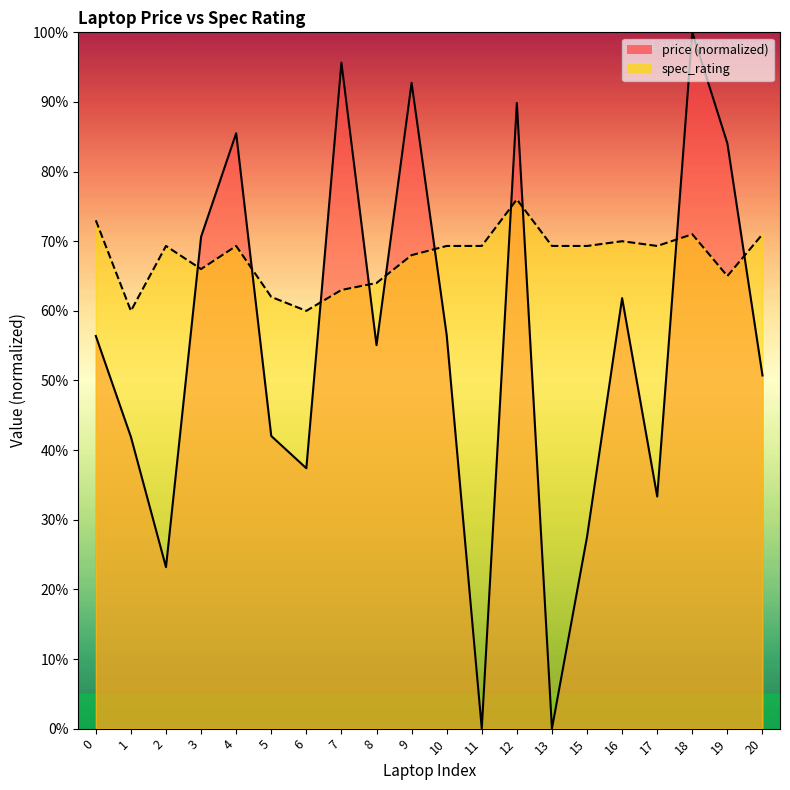

Reading left to right, extract all data points from this chart.

price_line: 56.4	41.9	23.2	70.6	85.5	42.0	37.4	95.7	55.1	92.8	56.5	0.0	89.9	0.0	27.5	61.8	33.3	100.0	84.1	50.7
spec_rating_line: 73.0	60.0	69.3	66.0	69.3	62.0	60.0	63.0	64.0	68.0	69.3	69.3	76.0	69.3	69.3	70.0	69.3	71.0	65.0	71.0